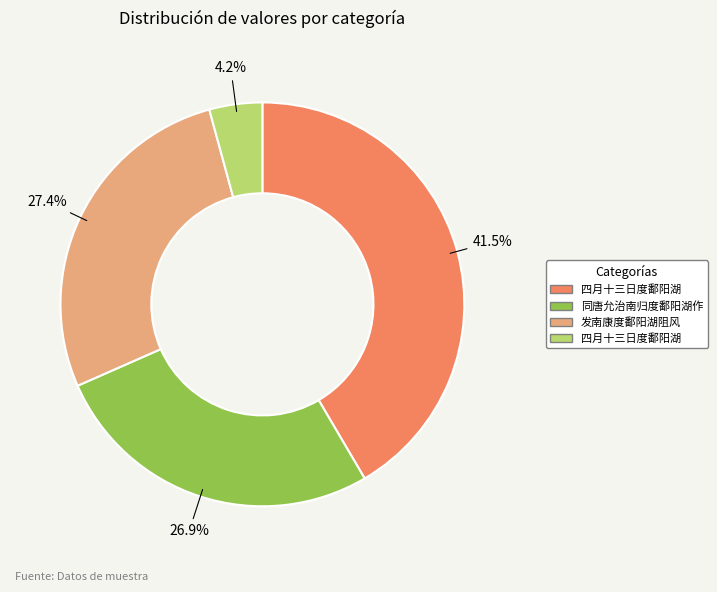

To the nearest percent, what is the average slice percentage?

25%